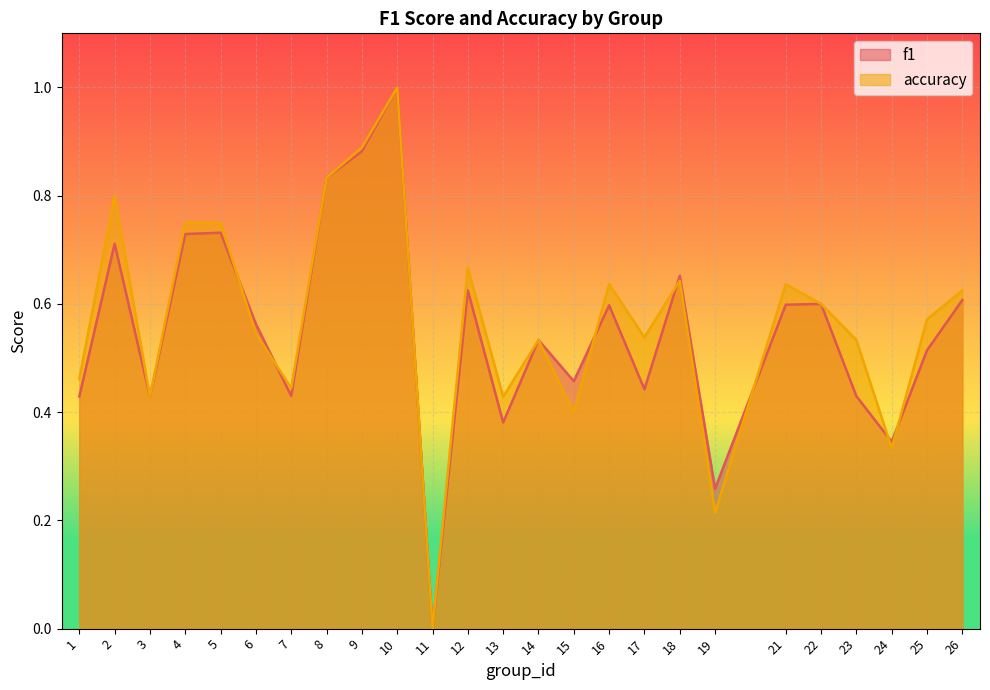

At how many categories does at least one series exceed 0?

24